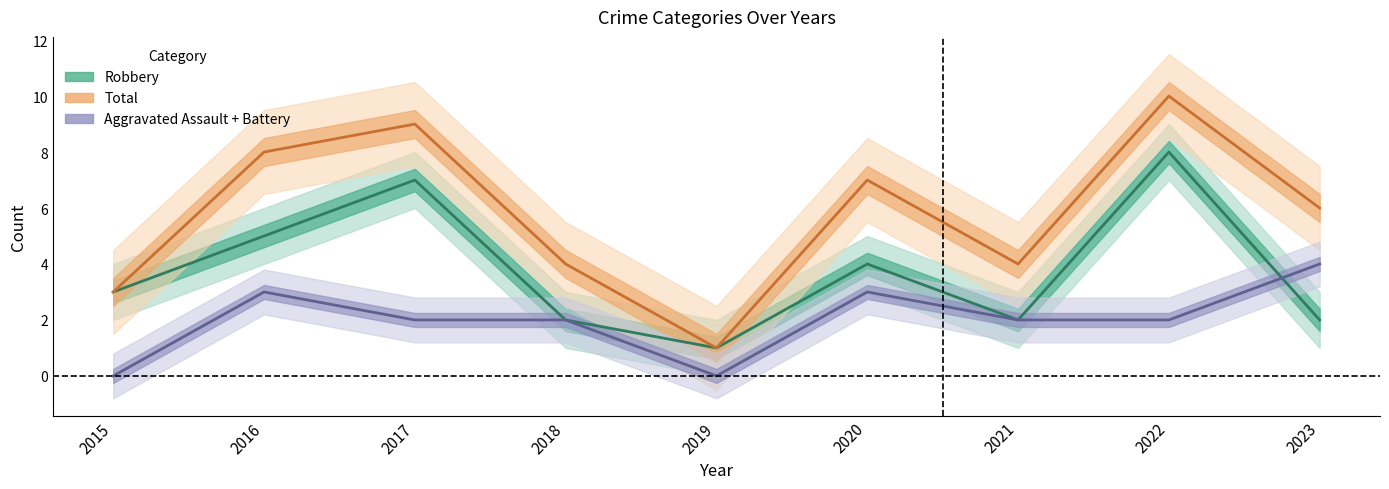

Which series has the widest spread of values?

Total